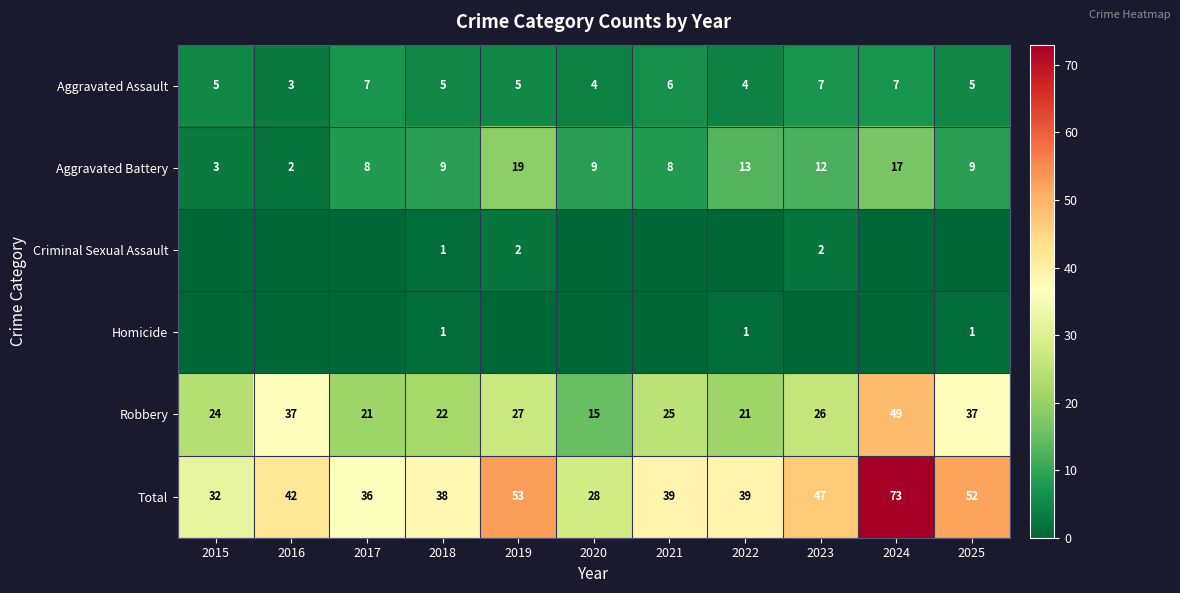

Is the value of Homicide at 2022 greater than the value of Aggravated Battery at 2022?

No